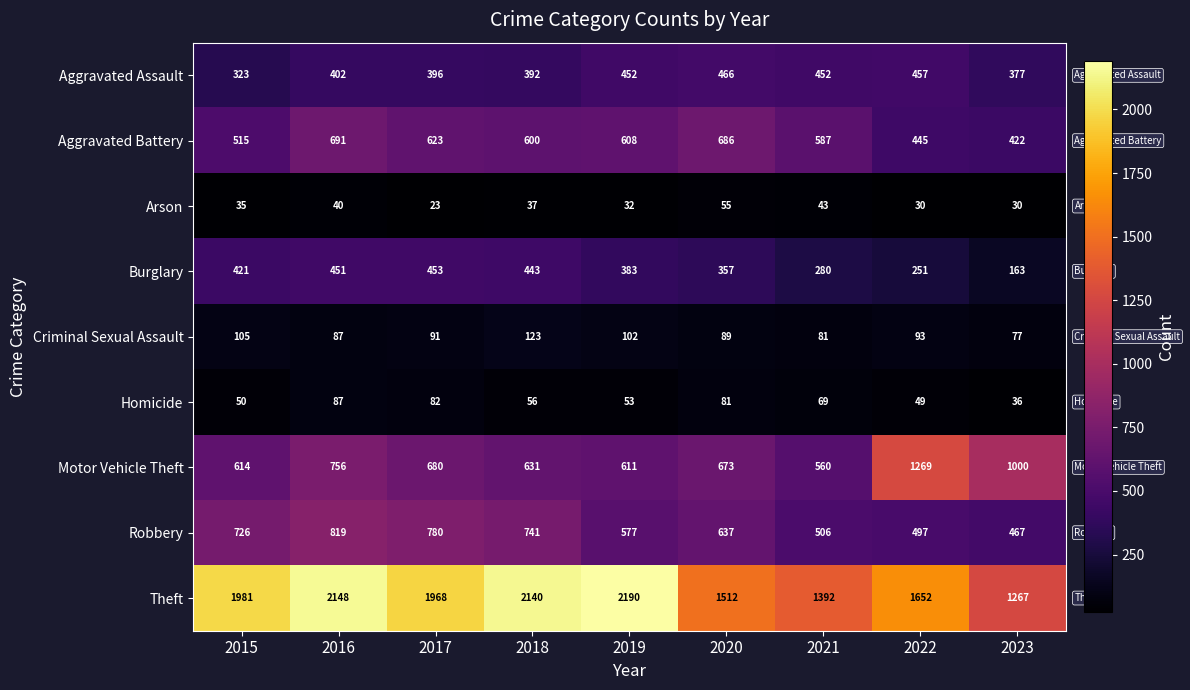

Which series has the widest spread of values?

Theft